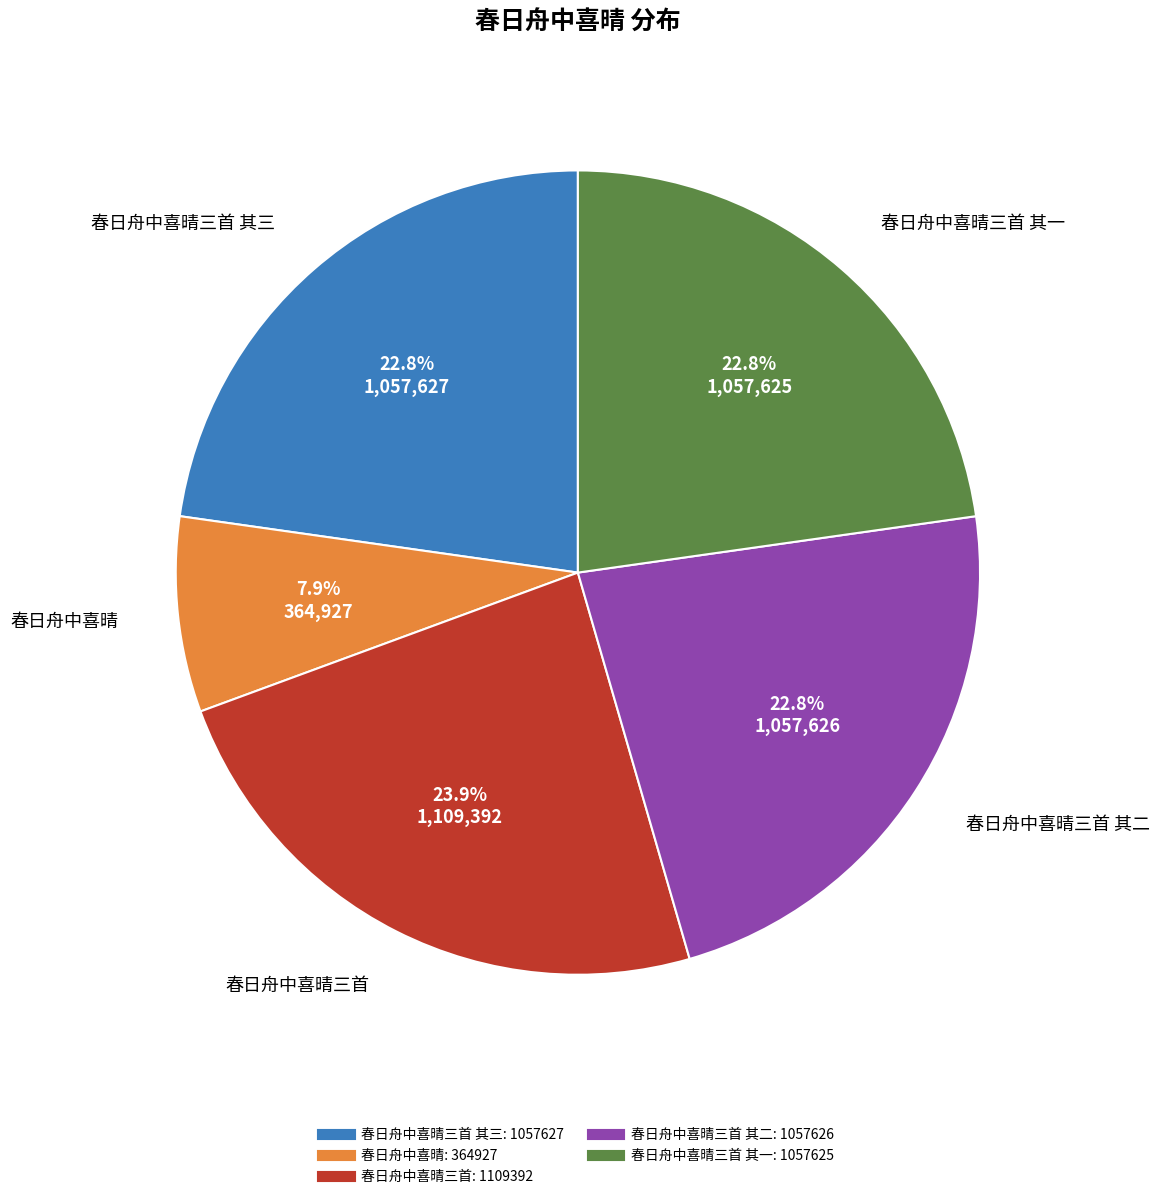

Count the number of slices in the pie.

5